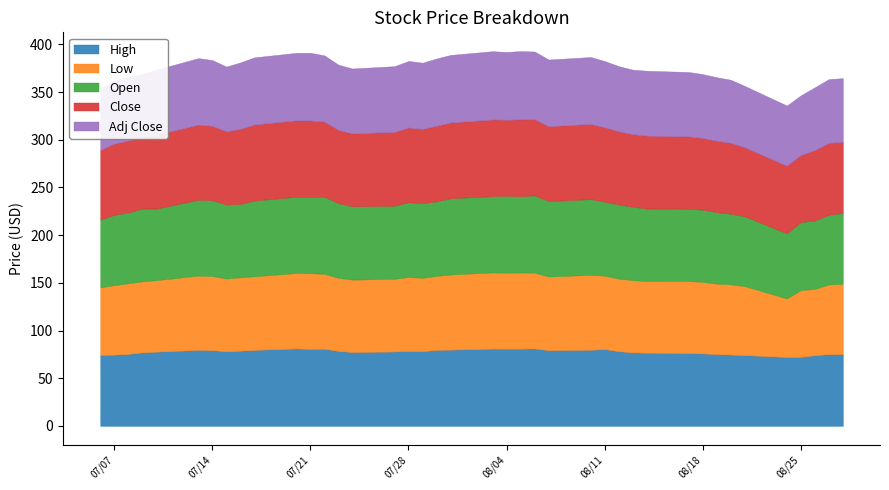

In Adj Close, how many points are higher than both neighbors (excluding endpoints)?

9